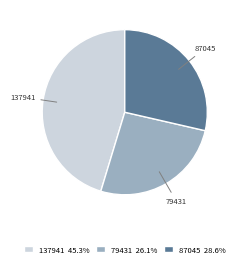

Is there any slice that represents more than half of the pie?

No